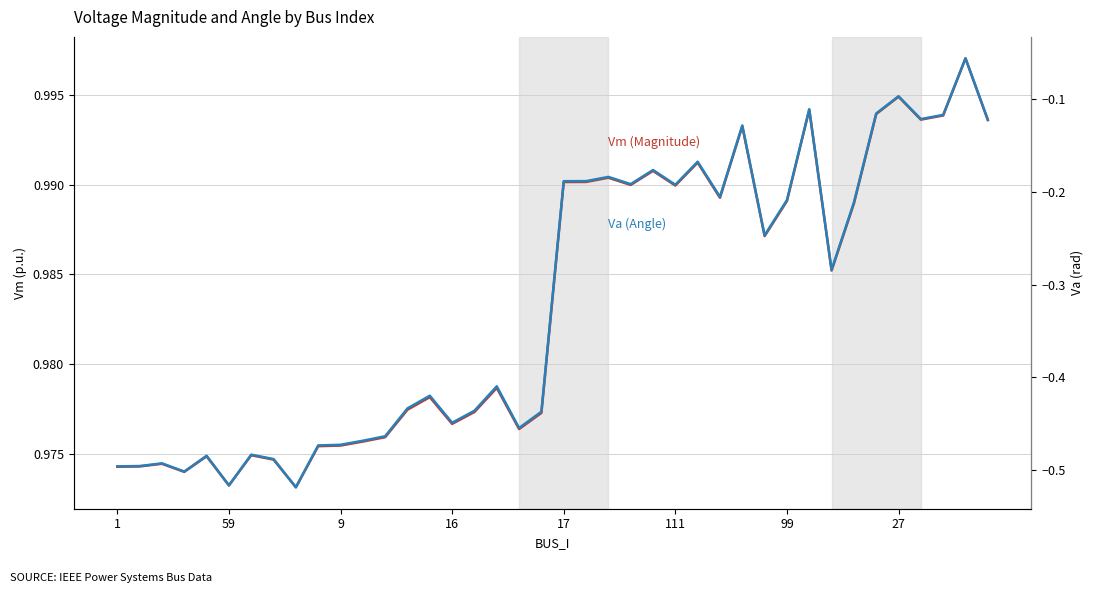

What is the label of the 11th point from the right?

29